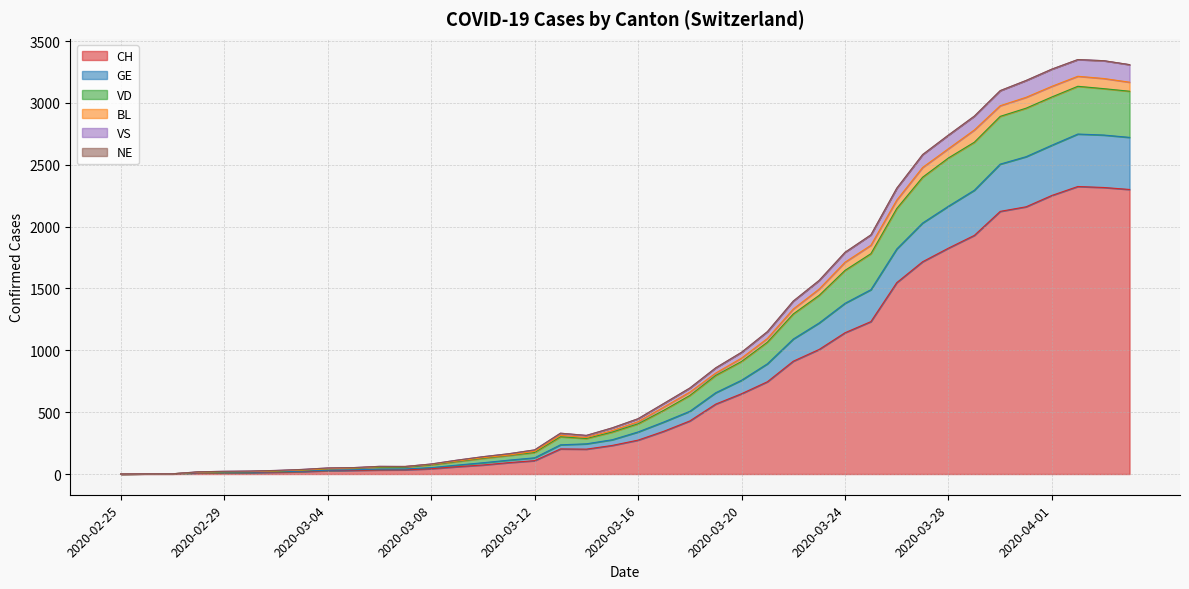

At which label does VS first exceed 406?

2020-03-17